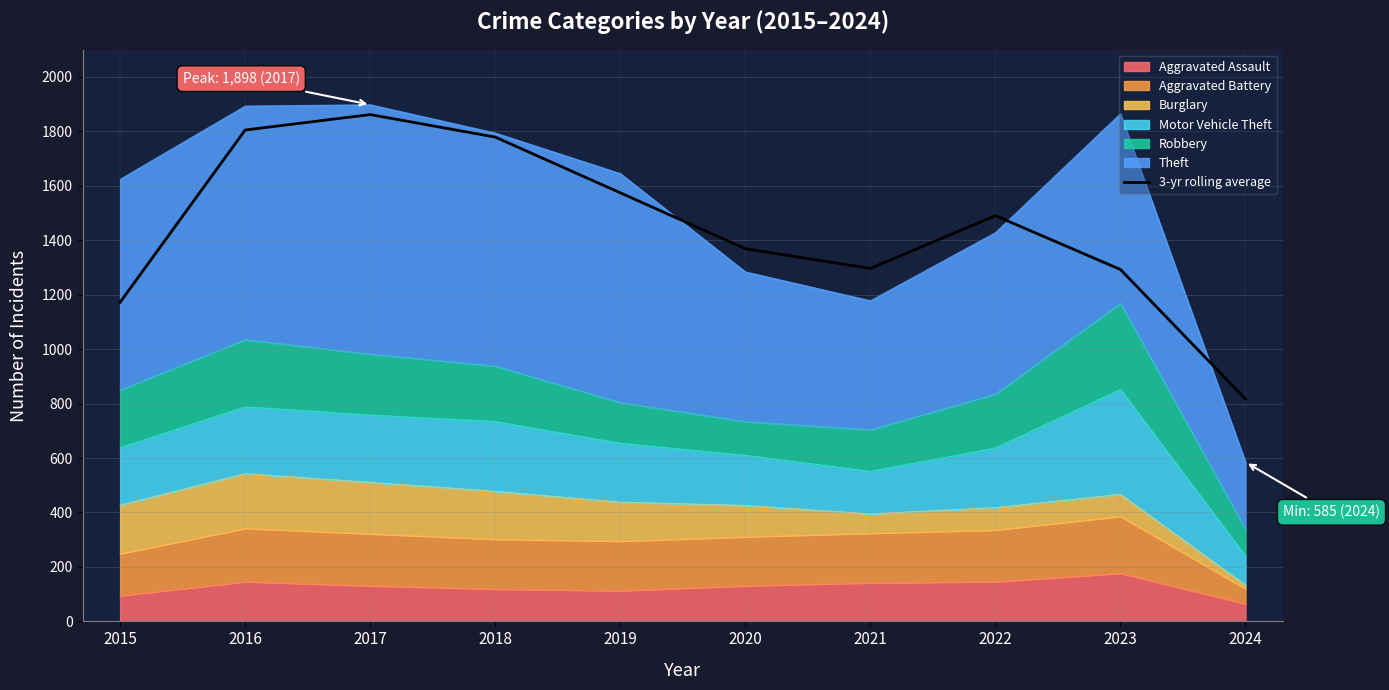

Reading left to right, what are all the values shown in this chart?

2015=1172.3	2016=1805.0	2017=1861.7	2018=1779.0	2019=1574.3	2020=1369.0	2021=1296.7	2022=1490.3	2023=1292.7	2024=816.7